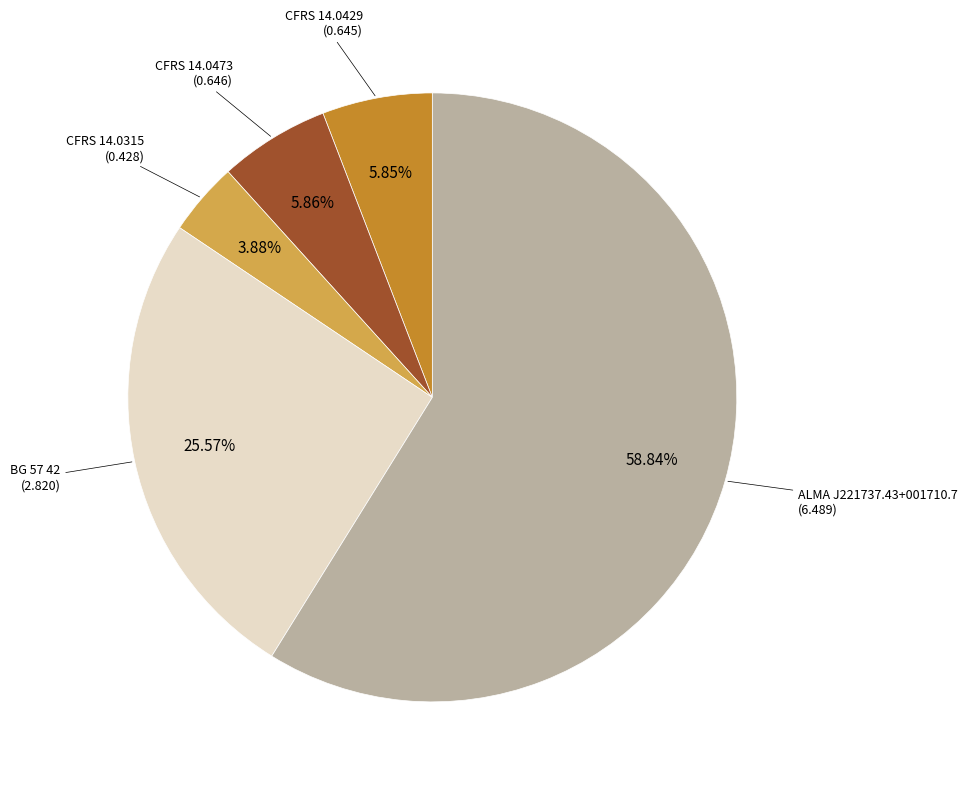

Is it true that BG 57 42 is 35% of the pie?

False